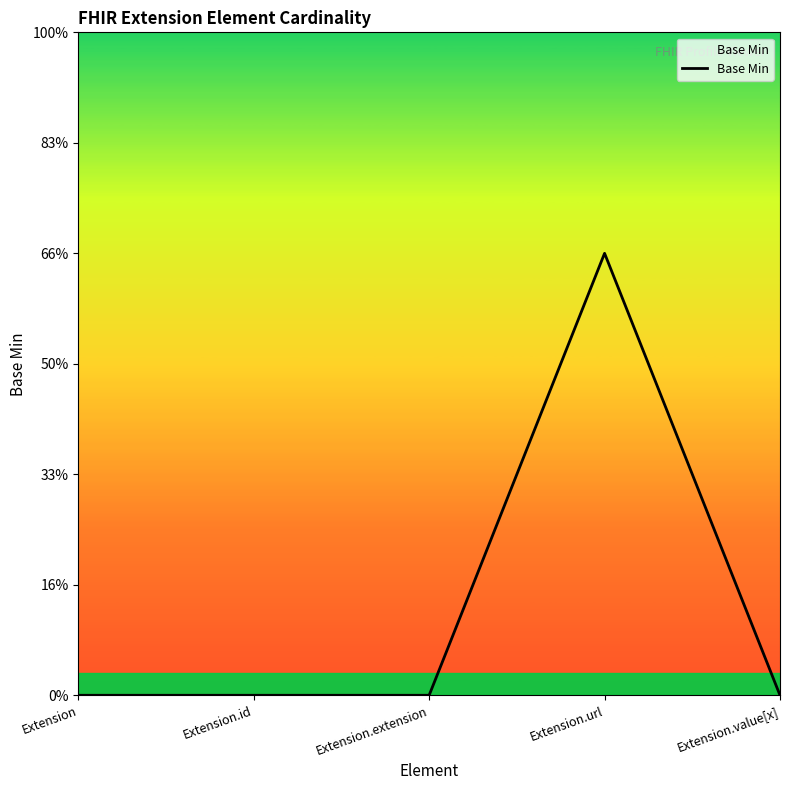

Which label corresponds to the largest value in the chart?

Extension.url